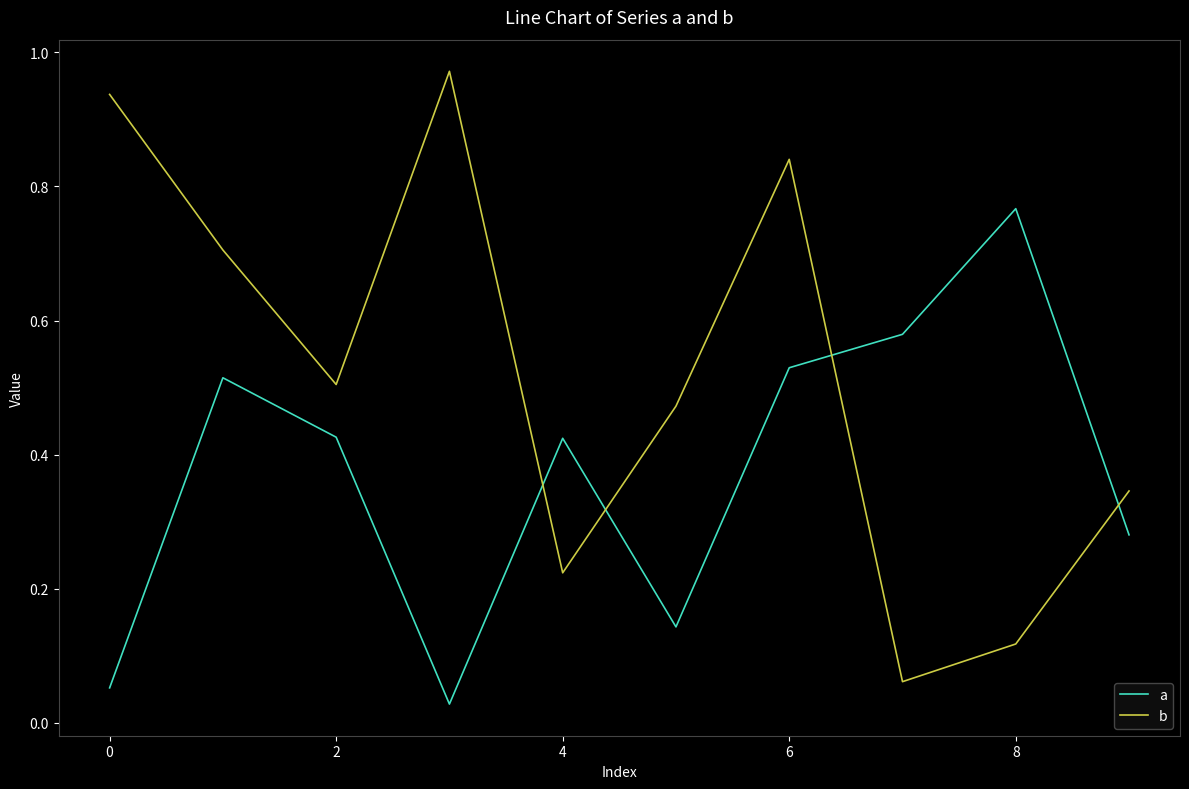

What is the difference between the maximum and minimum values in the a series?

0.7